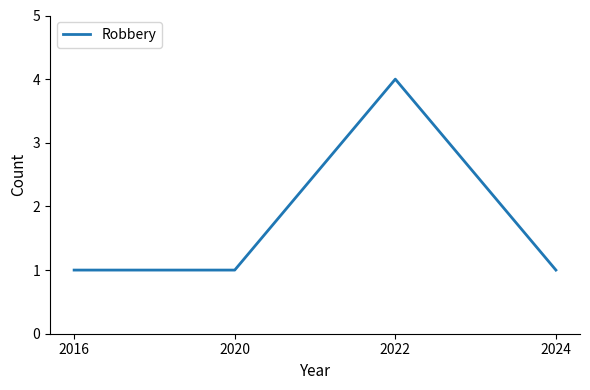

Reading left to right, what are all the values shown in this chart?

2016=1	2020=1	2022=4	2024=1